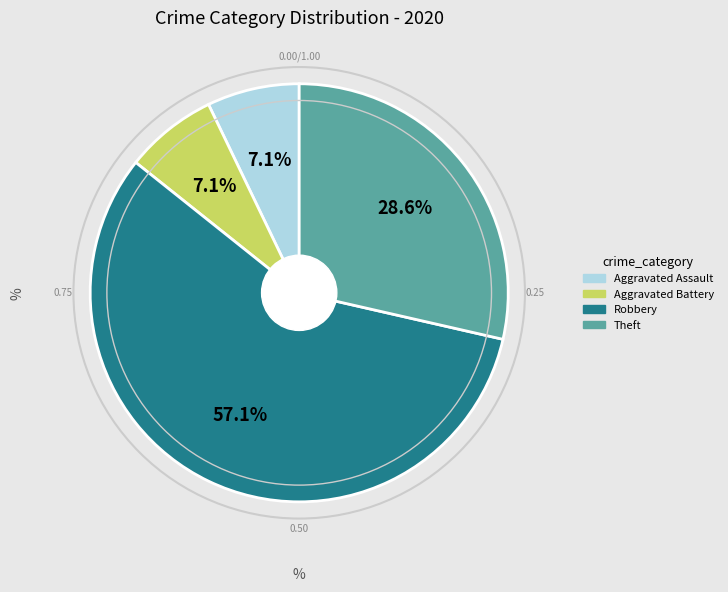

Which slice is the largest?

Robbery